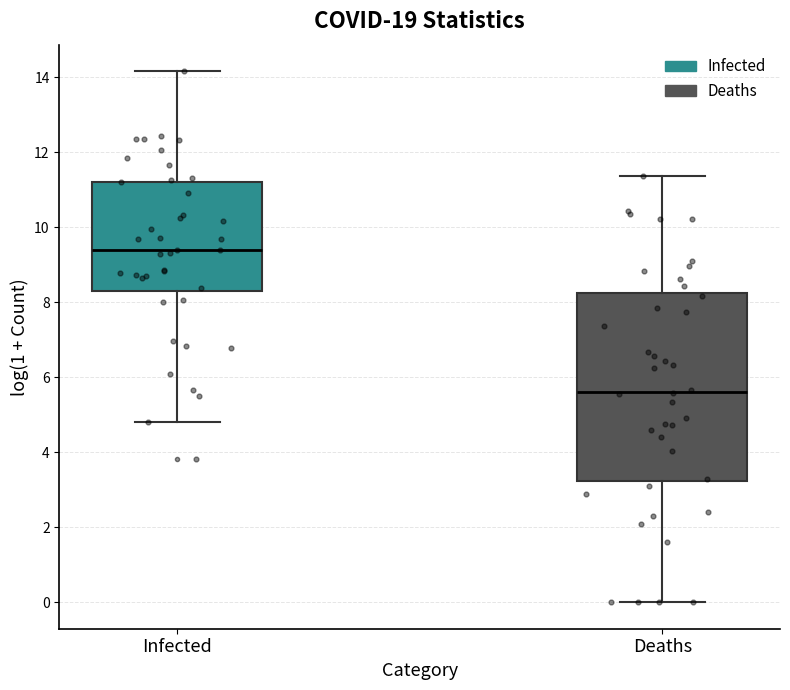

Comparing the boxes themselves (not the whiskers), which one is the tallest?

Deaths